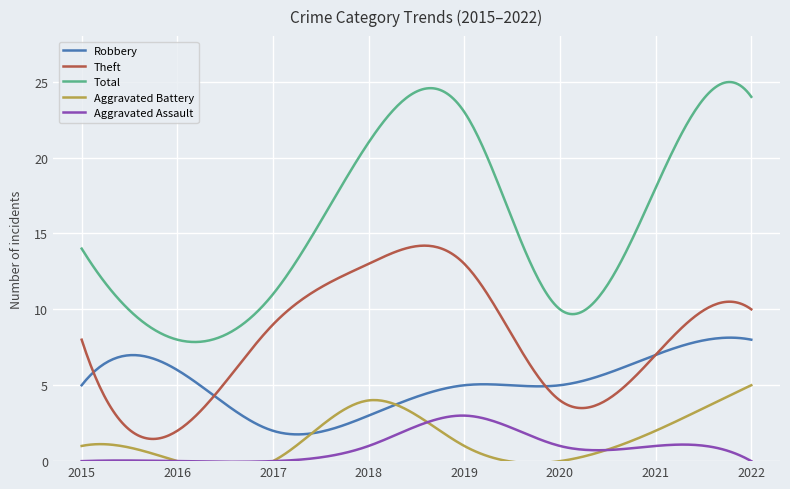

Which series has the widest spread of values?

Total